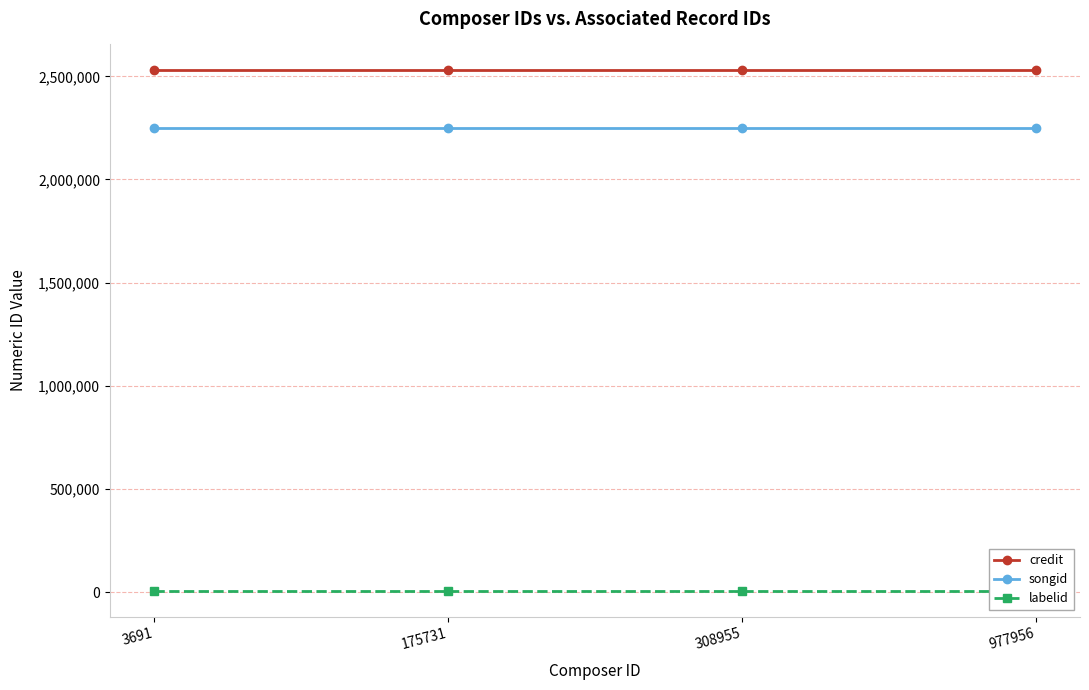

What is the minimum value shown in the chart?

6864